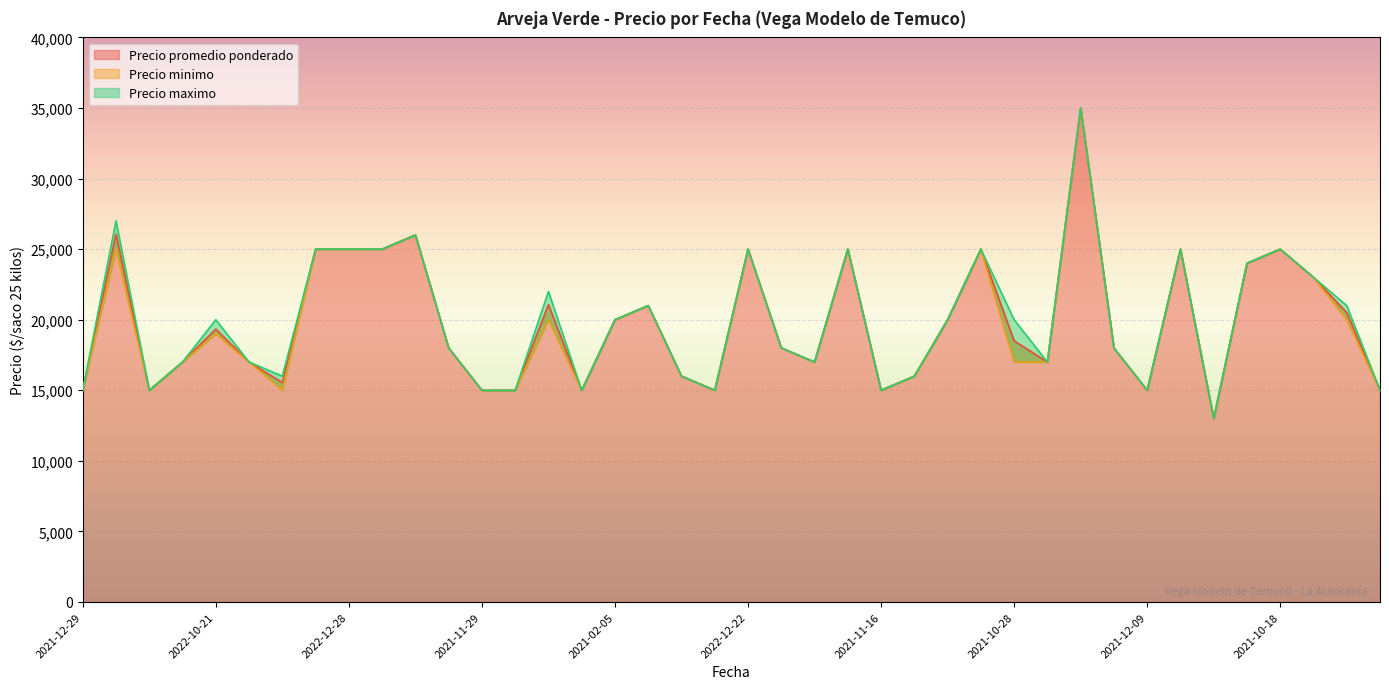

Reading right to left, transcribe all the data shown in this chart.

Precio promedio ponderado: 15000	20500	23000	25000	24000	13000	25000	15000	18000	35000	17000	18500	25000	20000	16000	15000	25000	17000	18000	25000	15000	16000	21000	20000	15000	21059	15000	15000	18000	26000	25000	25000	25000	15538	17000	19333	17000	15000	26064	15000
Precio minimo: 15000	20000	23000	25000	24000	13000	25000	15000	18000	35000	17000	17000	25000	20000	16000	15000	25000	17000	18000	25000	15000	16000	21000	20000	15000	20000	15000	15000	18000	26000	25000	25000	25000	15000	17000	19000	17000	15000	25000	15000
Precio maximo: 15000	21000	23000	25000	24000	13000	25000	15000	18000	35000	17000	20000	25000	20000	16000	15000	25000	17000	18000	25000	15000	16000	21000	20000	15000	22000	15000	15000	18000	26000	25000	25000	25000	16000	17000	20000	17000	15000	27000	15000